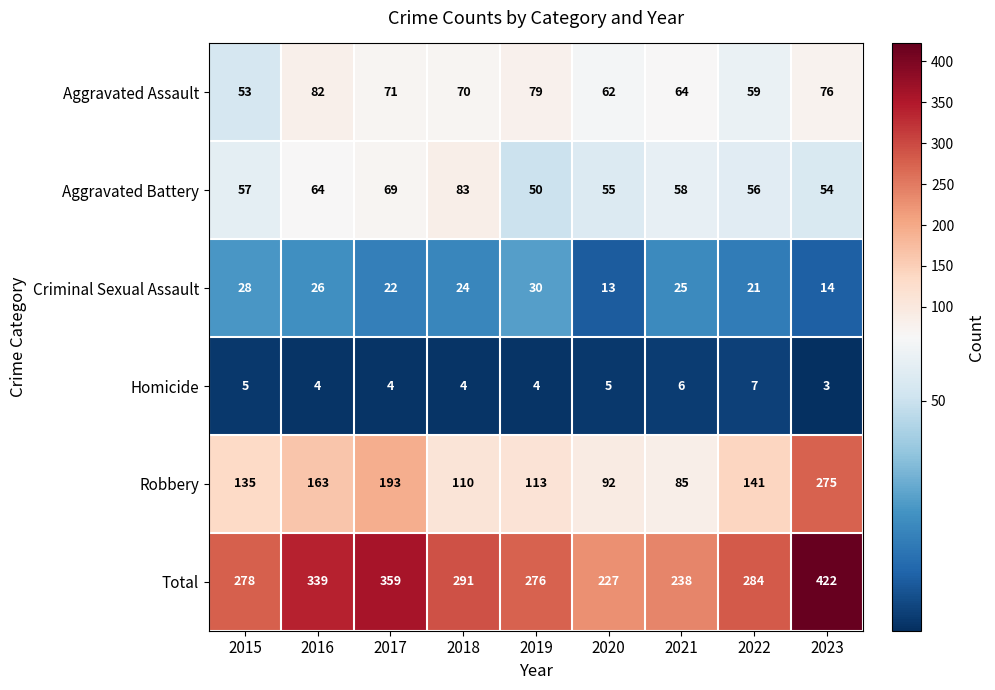

True or false: Robbery has a value of 275 at 2023.

True